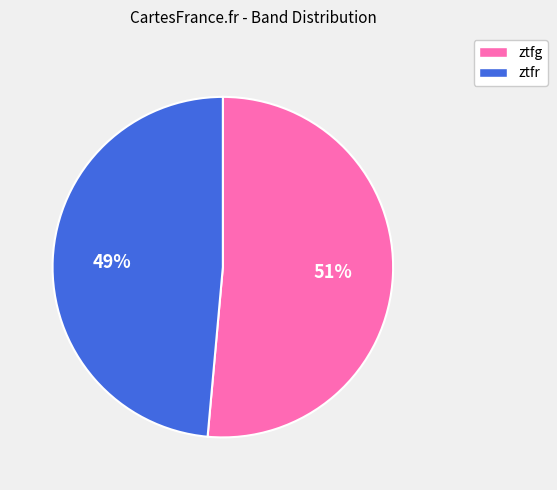

The ztfr slice represents 49% of the pie. True or false?

True